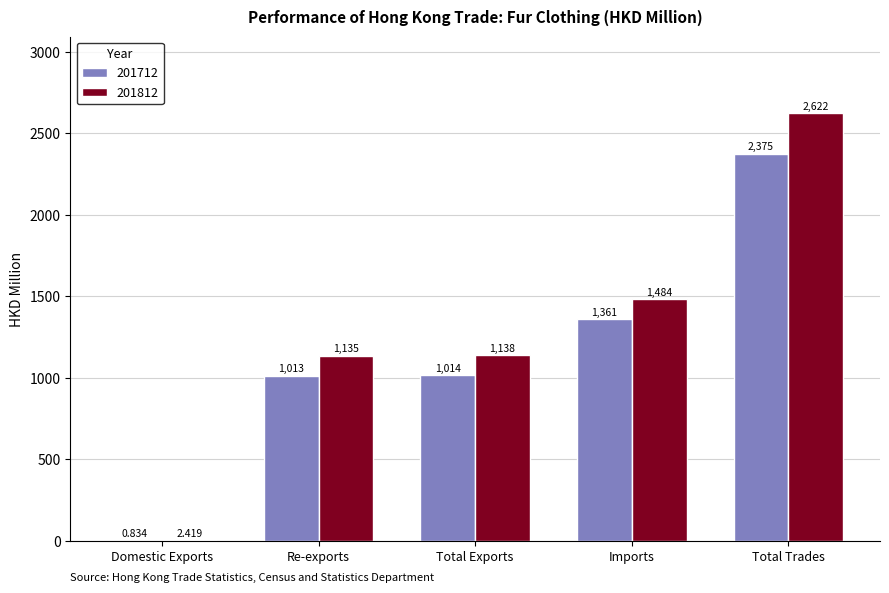

What is the highest value of the 201812 series?

2621.9